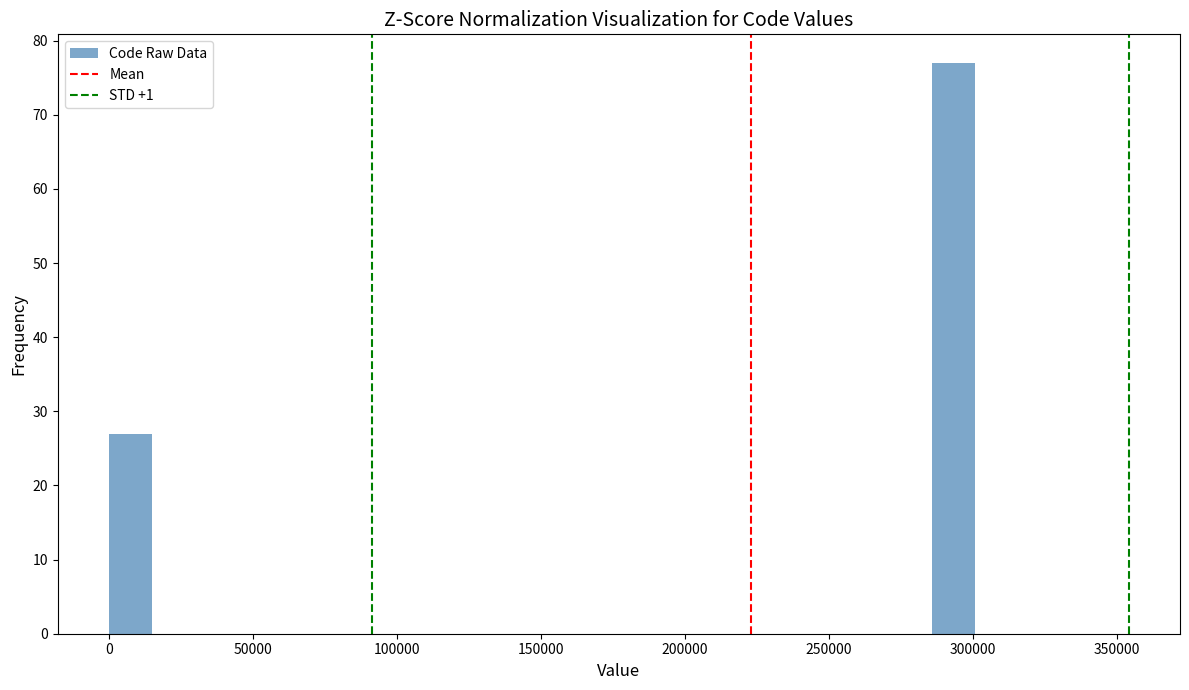

Read against the x-axis, roughly where is the centre of the tallest bar?

295000